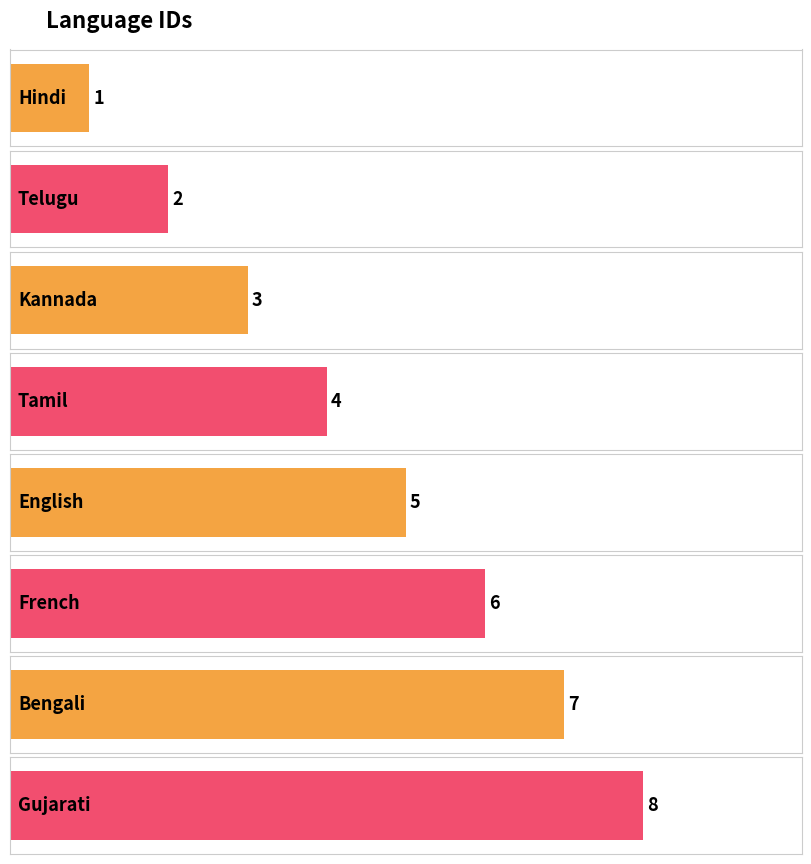

How many bars are there in total?

8